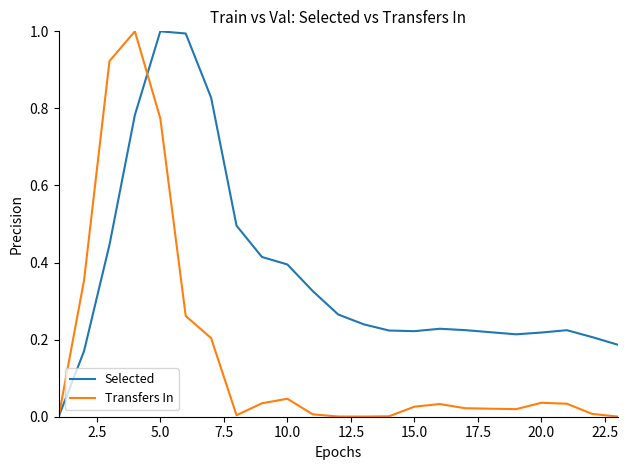

Where is the first local minimum for Selected?

15.0